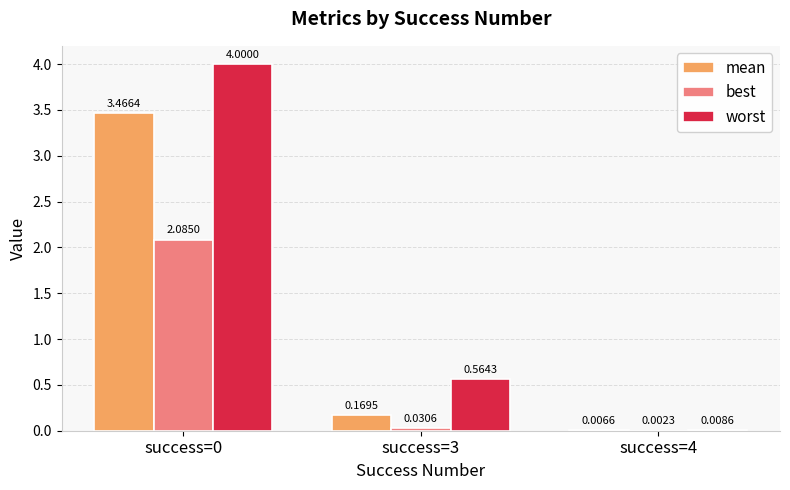

How many groups of bars are there?

3